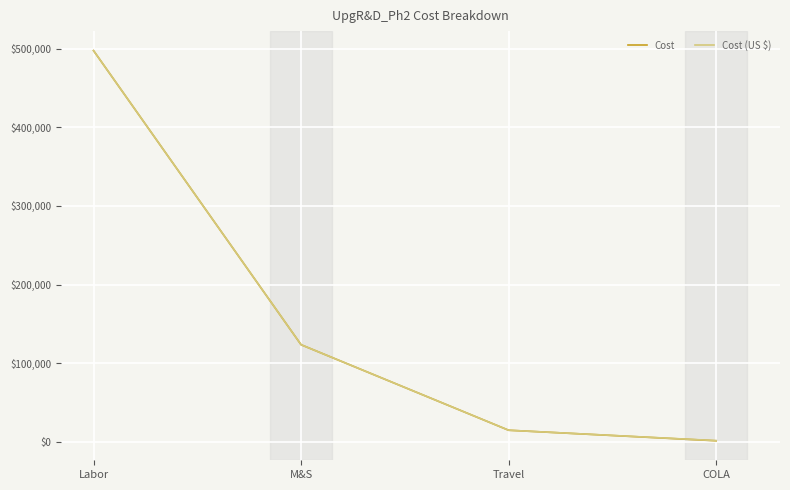

At which category is the sum across all series the highest?

Labor